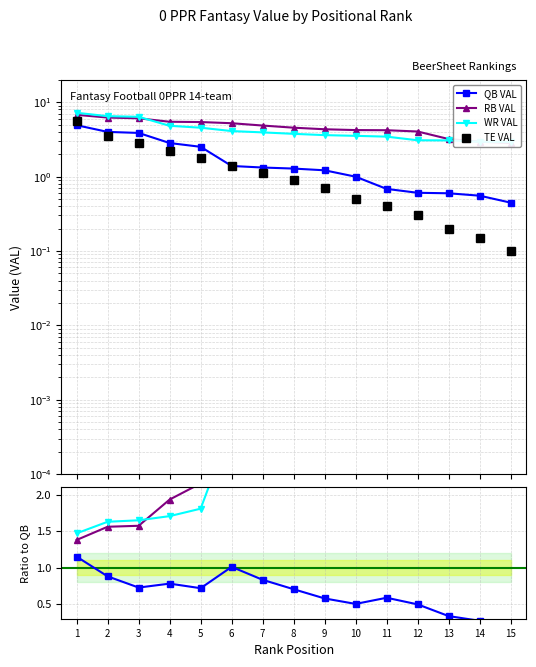

How many values in the QB VAL series are below 1?

6